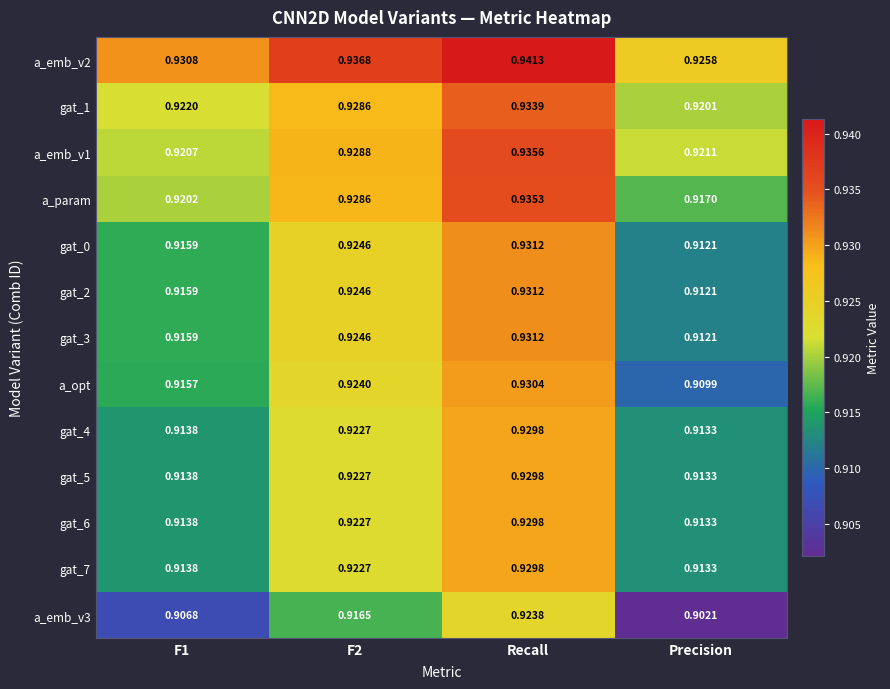

Which series changed the most between F1 and F2?

a_emb_v3